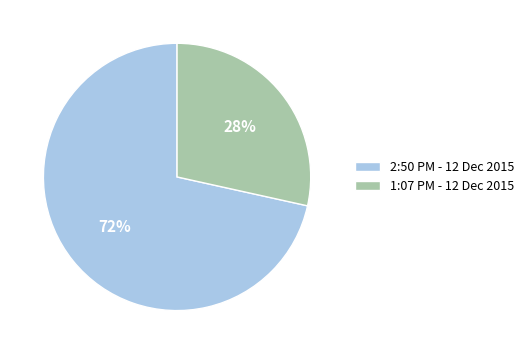

Is the sum of 1:07 PM - 12 Dec 2015 and 2:50 PM - 12 Dec 2015 greater than half?

Yes